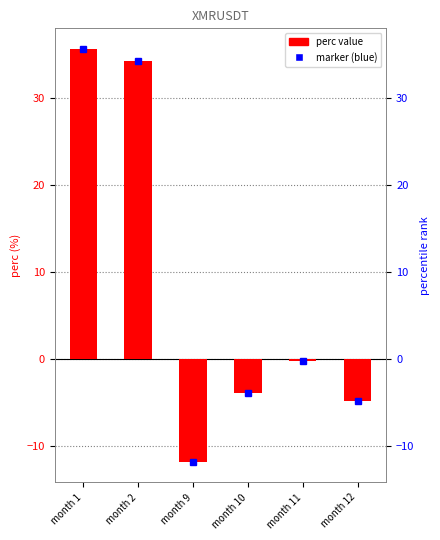

Read the value at month 10.

-4.0